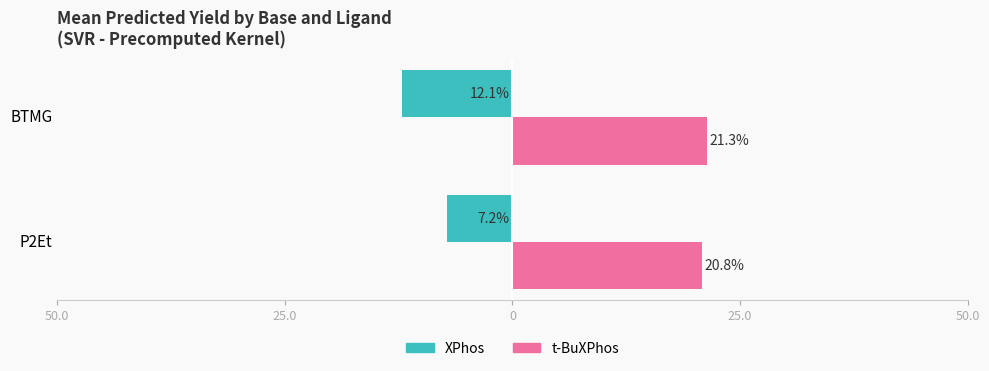

What are all the series names shown in the legend?

XPhos, t-BuXPhos